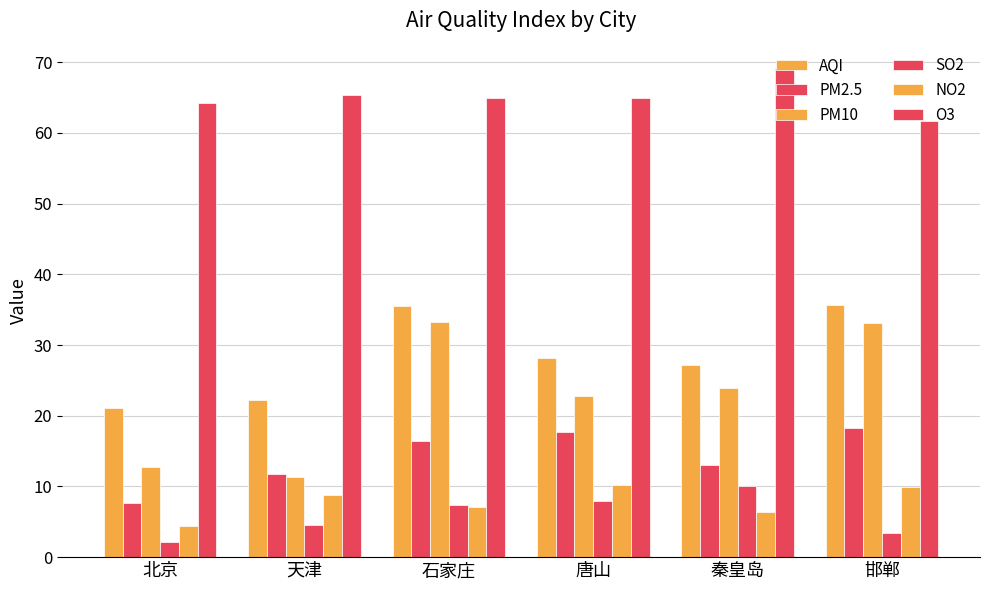

How many data points does each series have?

6